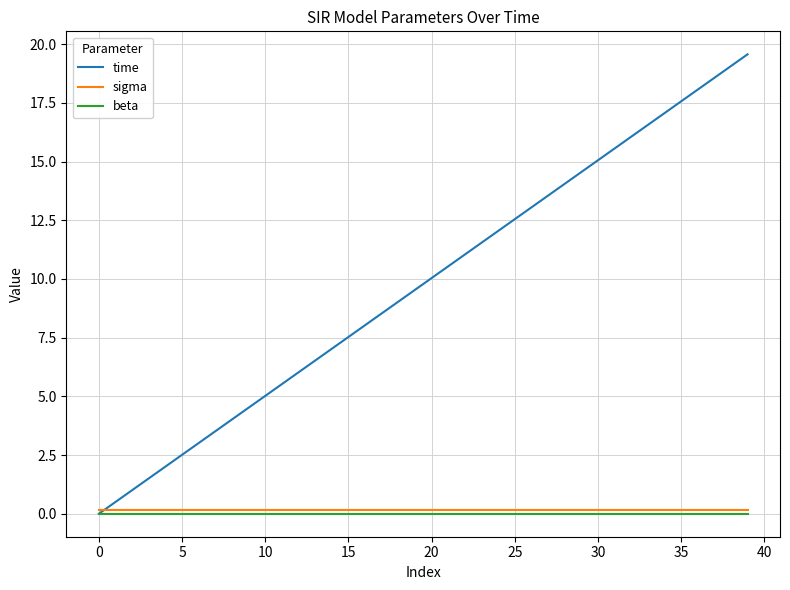

True or false: sigma and beta cross at least once.

False